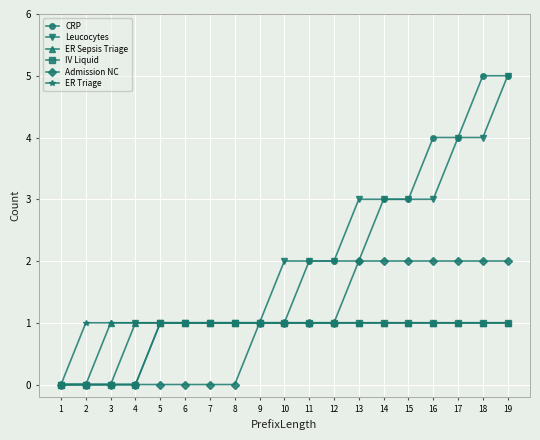

How many series are shown in this chart?

6